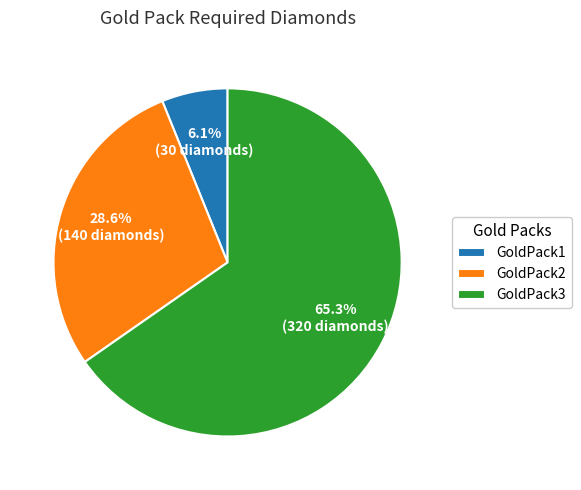

Is it true that GoldPack2 is 37% of the pie?

False